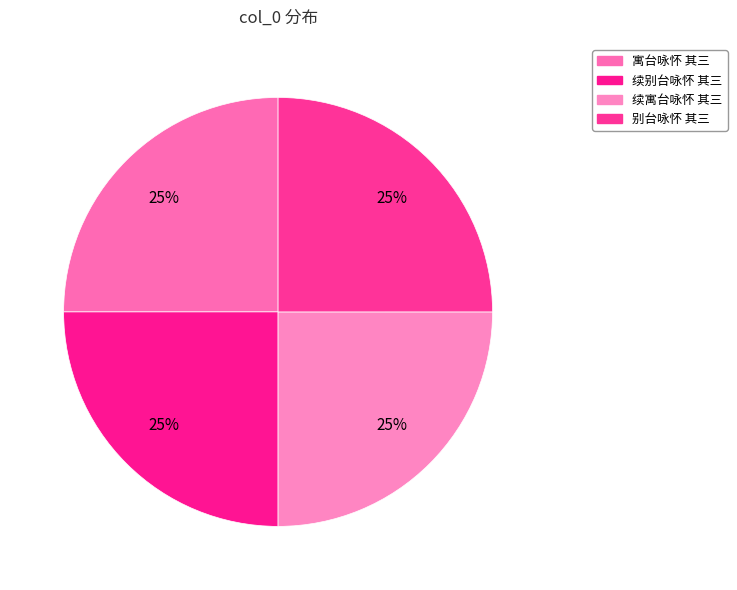

How many segments does this pie chart have?

4